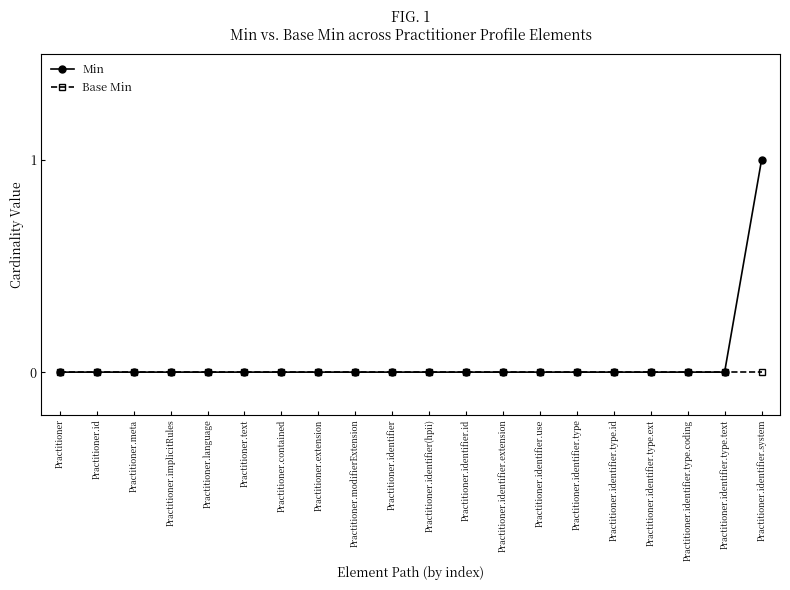

Does the chart display data point markers on the line(s)?

Yes